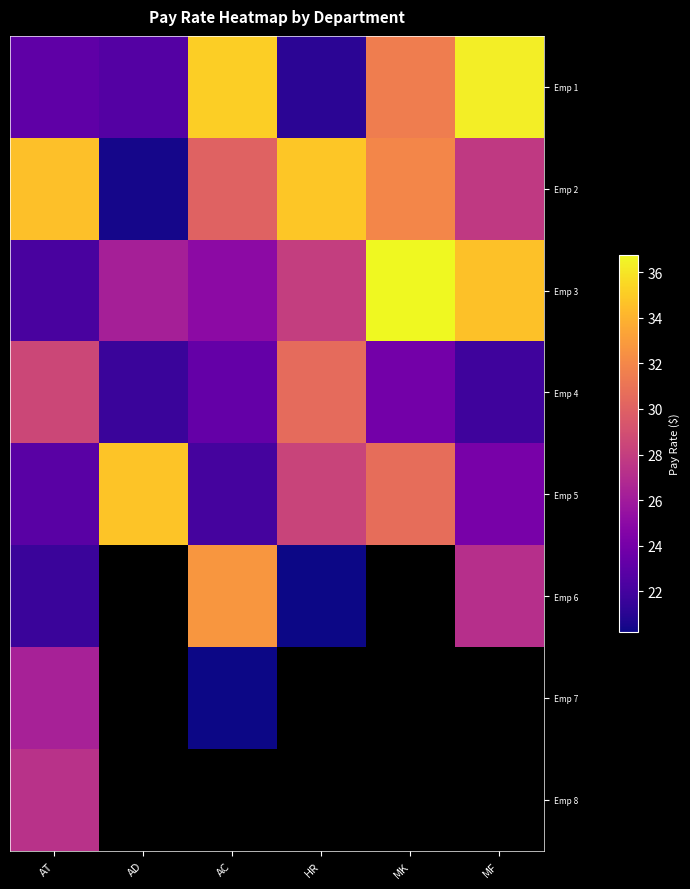

What is the smallest value displayed?

20.2